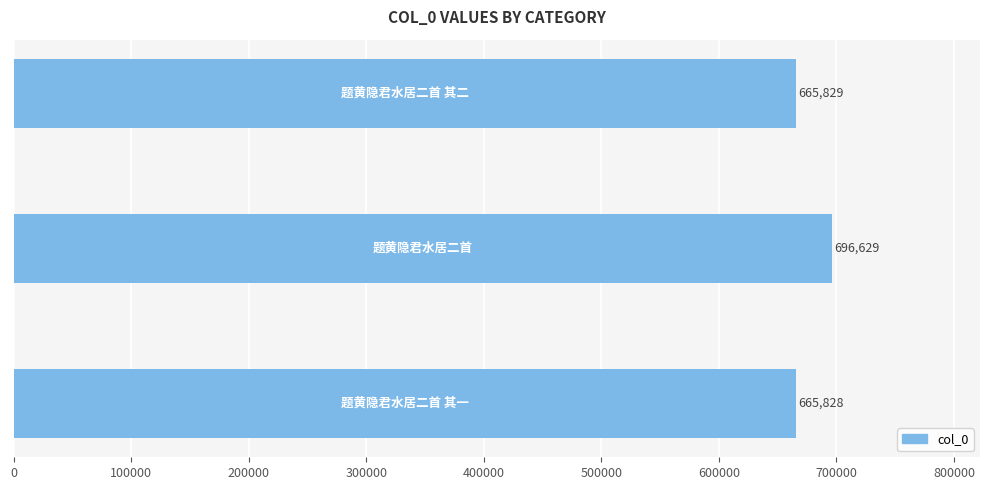

What is the difference between the maximum and minimum values?

30801